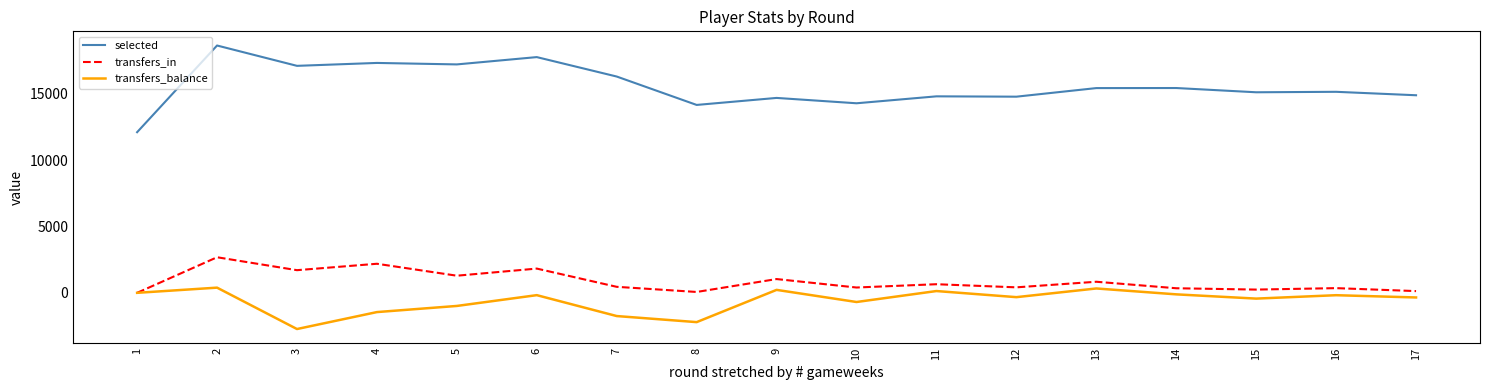

Which series has the widest spread of values?

selected